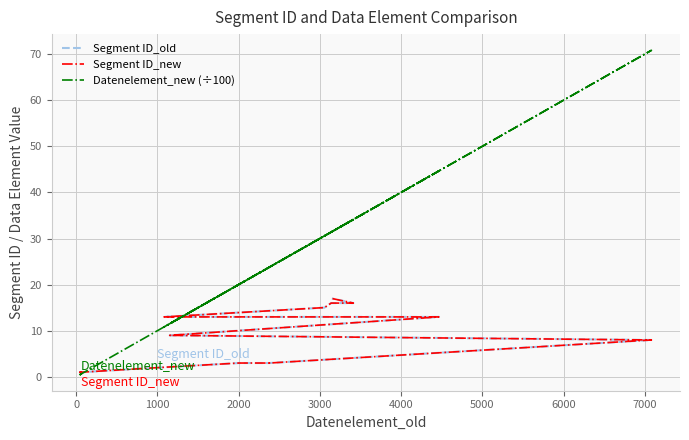

What is the value of the Segment ID_new point at the 9th from the left?

3.0